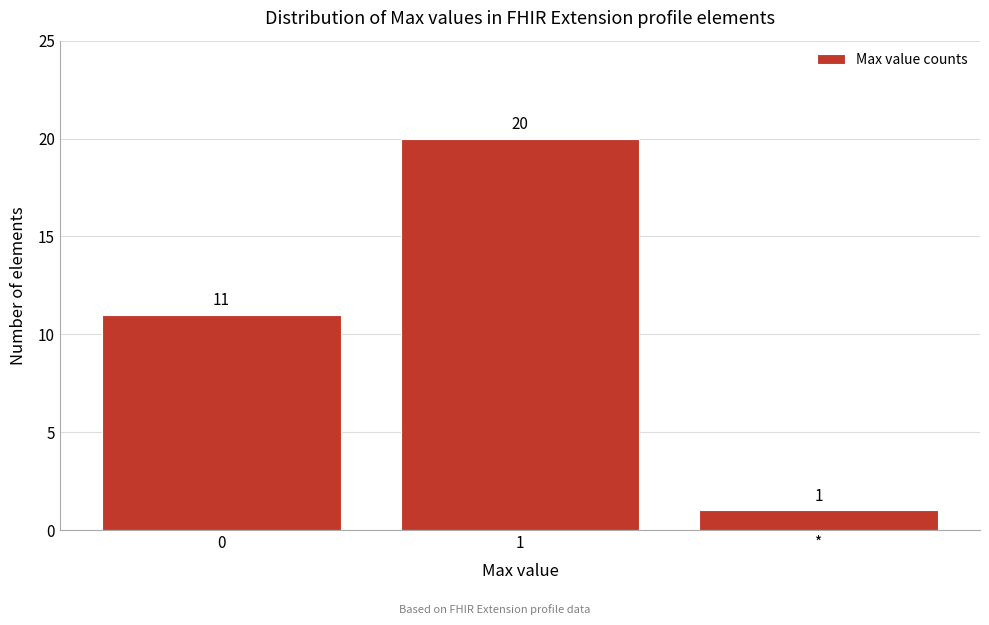

Reading left to right, extract all data points from this chart.

11	20	1